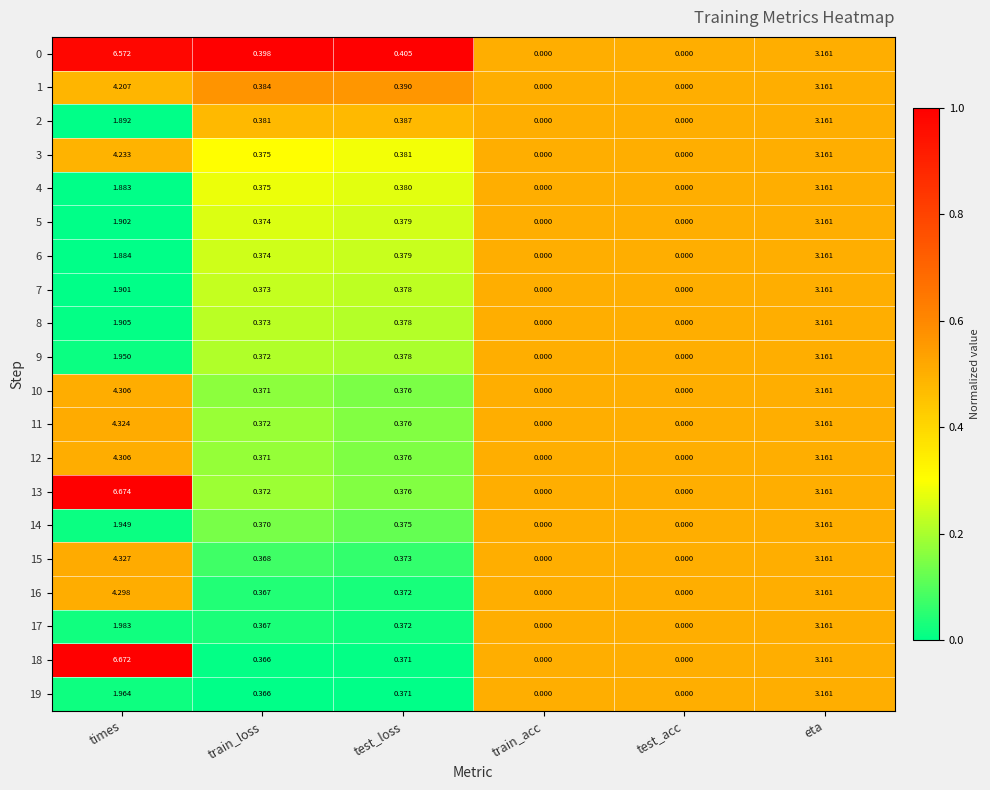

Which series has the largest total across all categories?

13